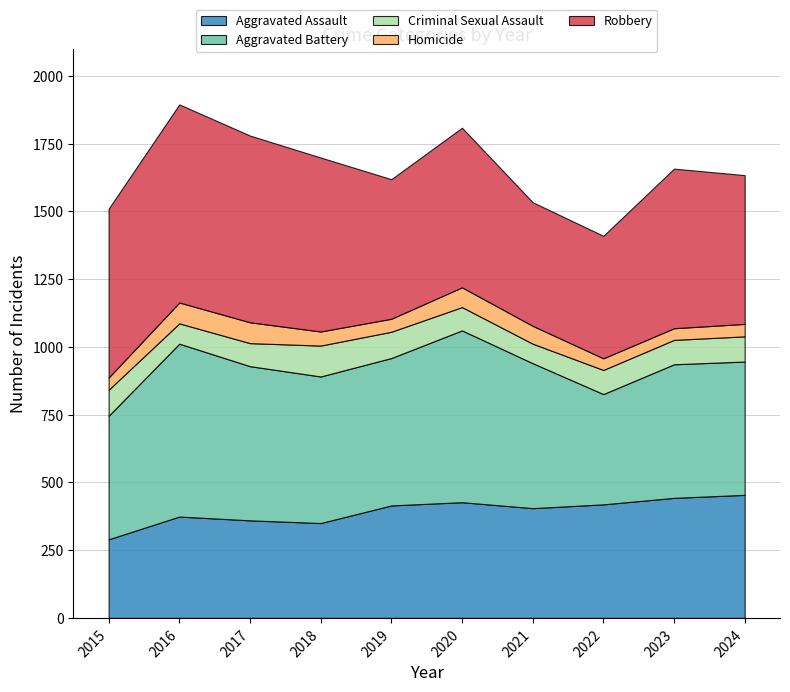

At which category does Aggravated Battery reach its first local valley?

2018